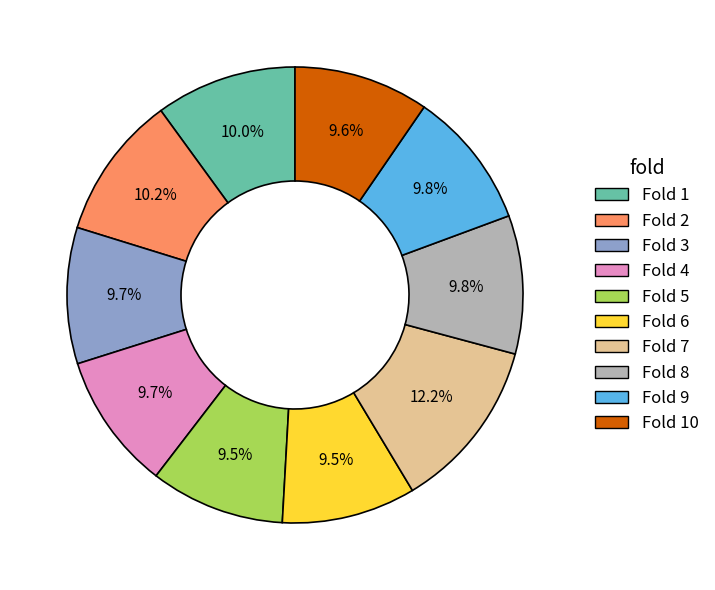

How many segments does this pie chart have?

10